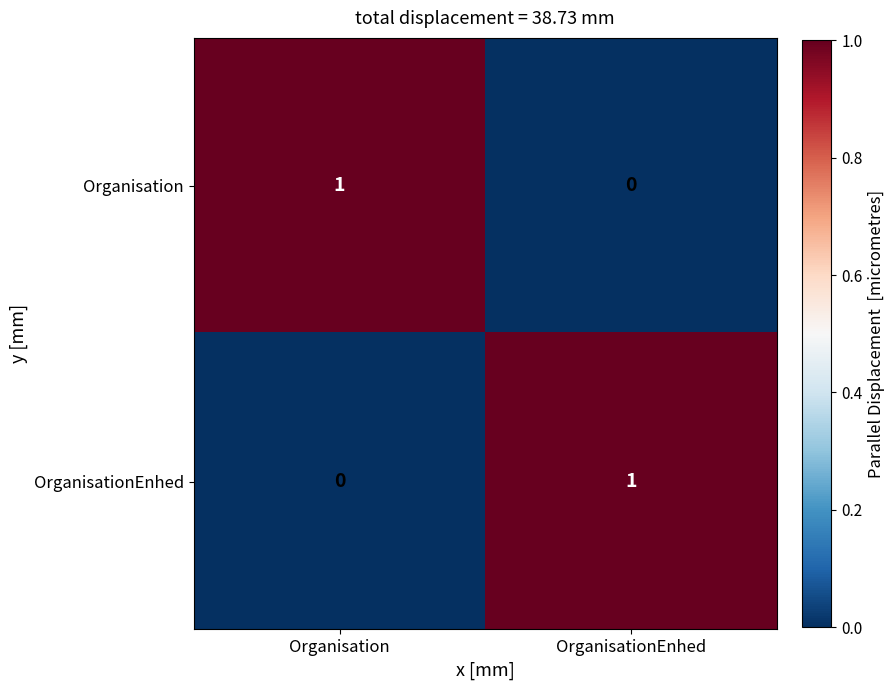

Where is Organisation nearest to the value 0?

OrganisationEnhed